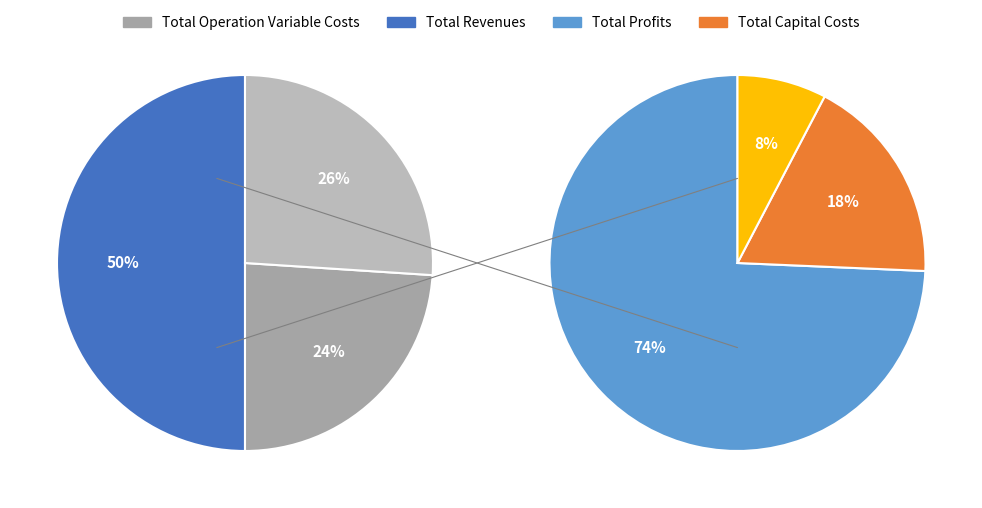

Does Total Operation Variable Costs represent more than half of the total?

No